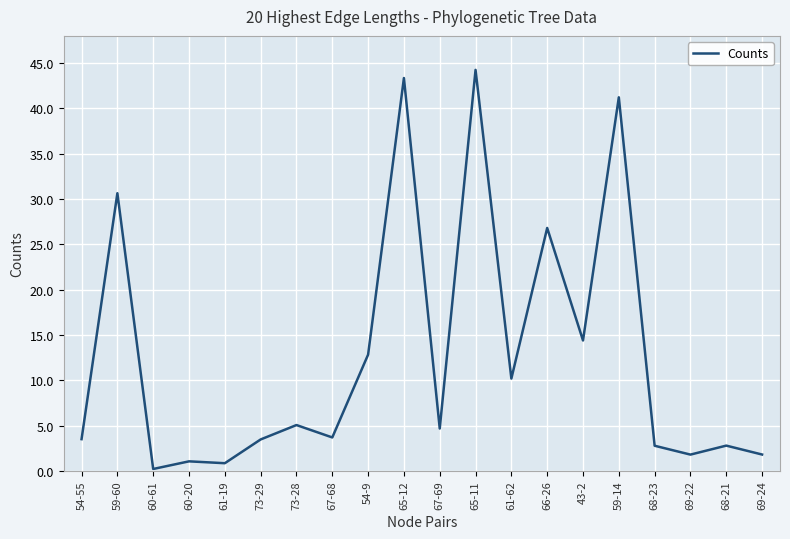

Does the chart have visible grid lines?

Yes